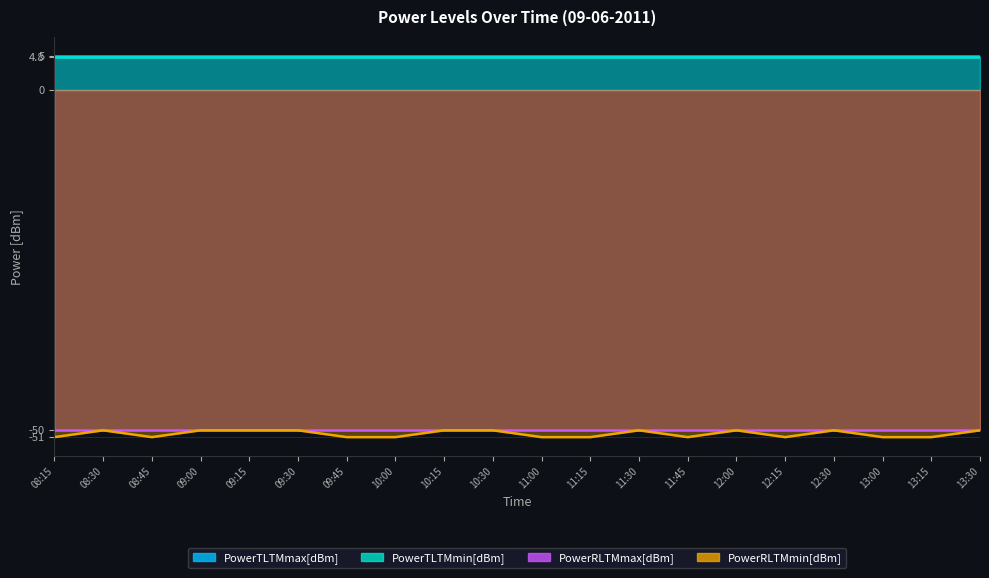

The value of PowerTLTMmin[dBm] at 12:30 is 4.8. True or false?

True